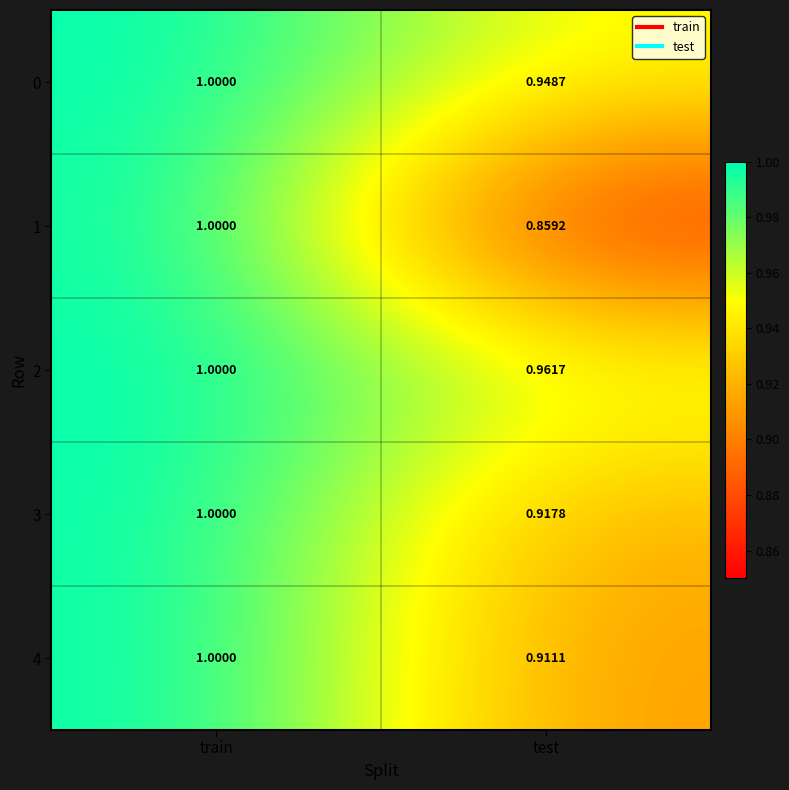

At which category is the sum across all series the highest?

train